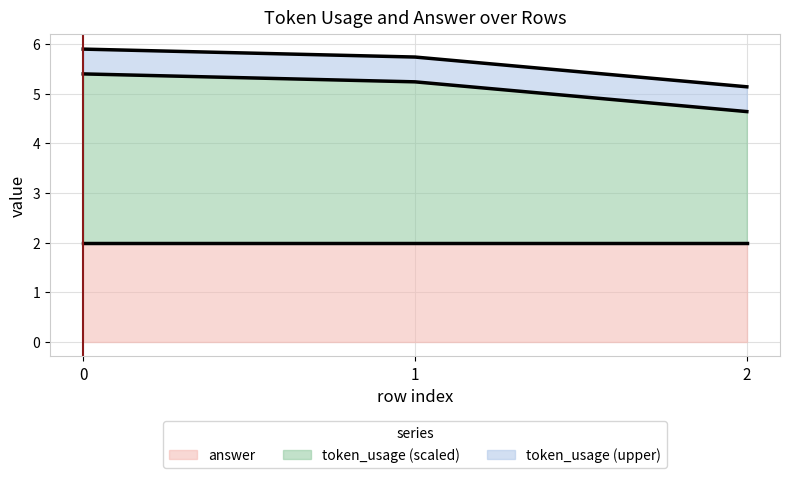

The value of answer at 1 is 2.0. True or false?

True